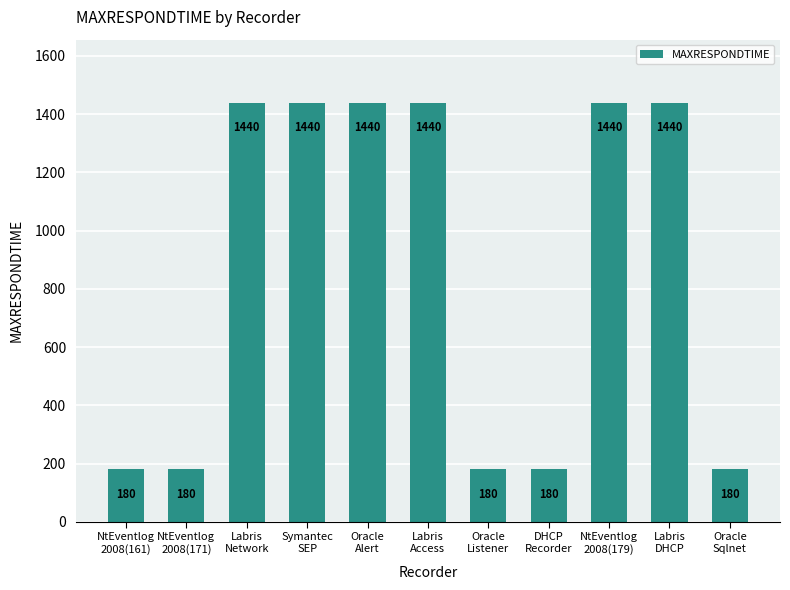

The chart shows a value of 96 at Oracle
Sqlnet. True or false?

False